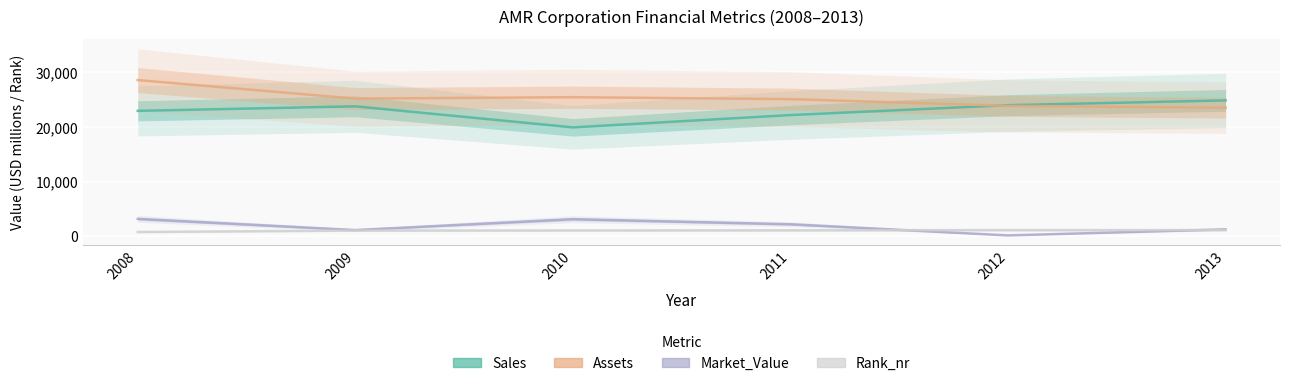

How many data points in Market_Value are above 2204?

2